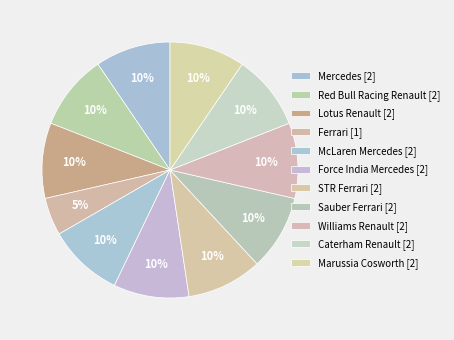

How many segments does this pie chart have?

11